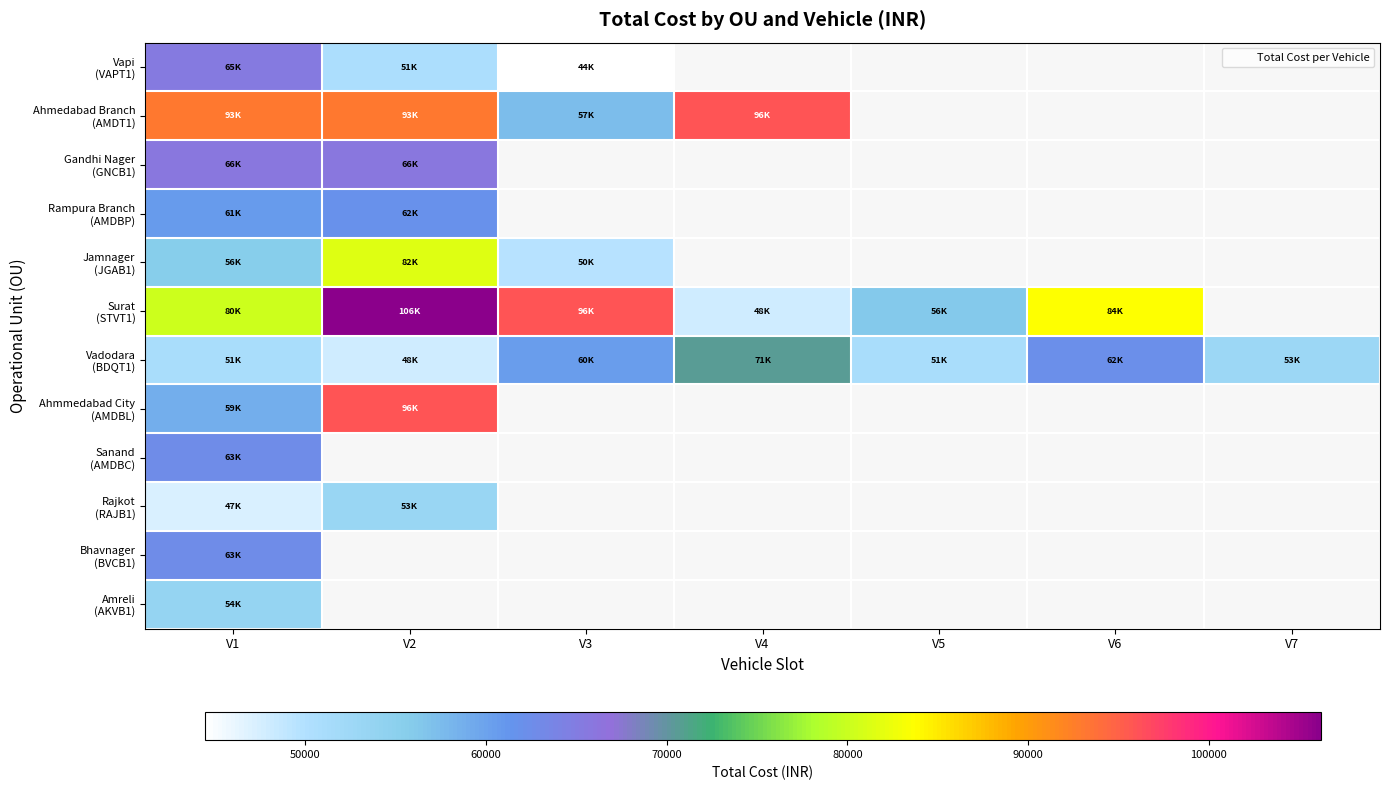

Where is Amreli (AKVB1) nearest to the value 53600?

V1